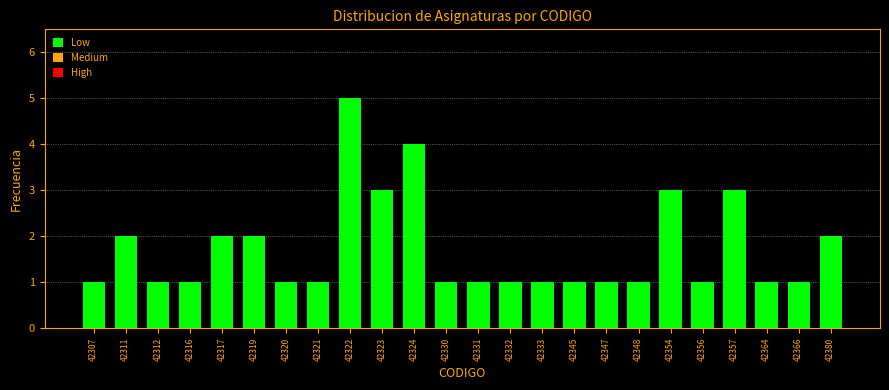

Reading left to right, what are all the values shown in this chart?

1	2	1	1	2	2	1	1	5	3	4	1	1	1	1	1	1	1	3	1	3	1	1	2